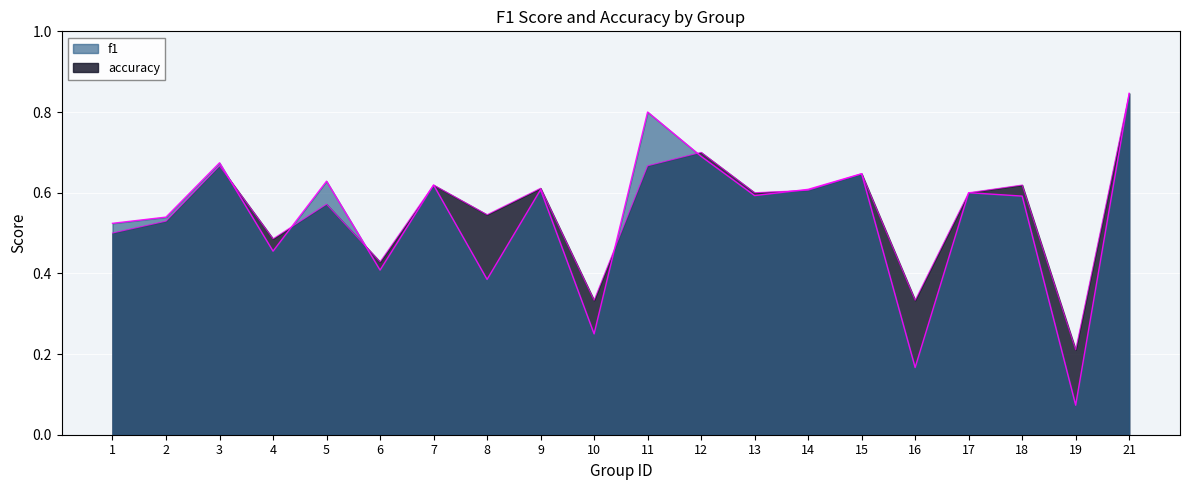

True or false: accuracy has a value of 0.2 at 19.

True